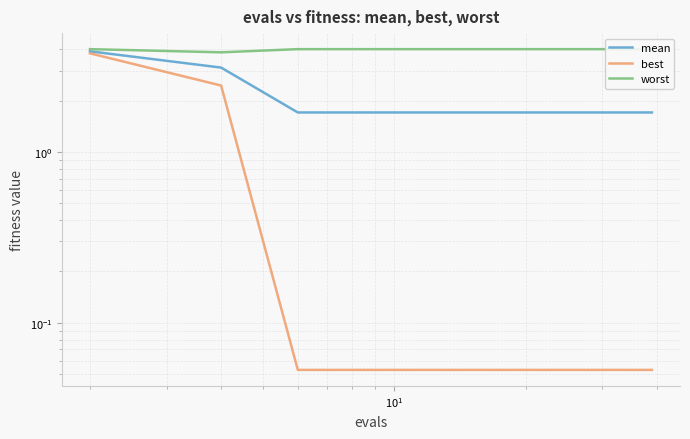

List the series in order of their overall mean, highest first.

worst, mean, best